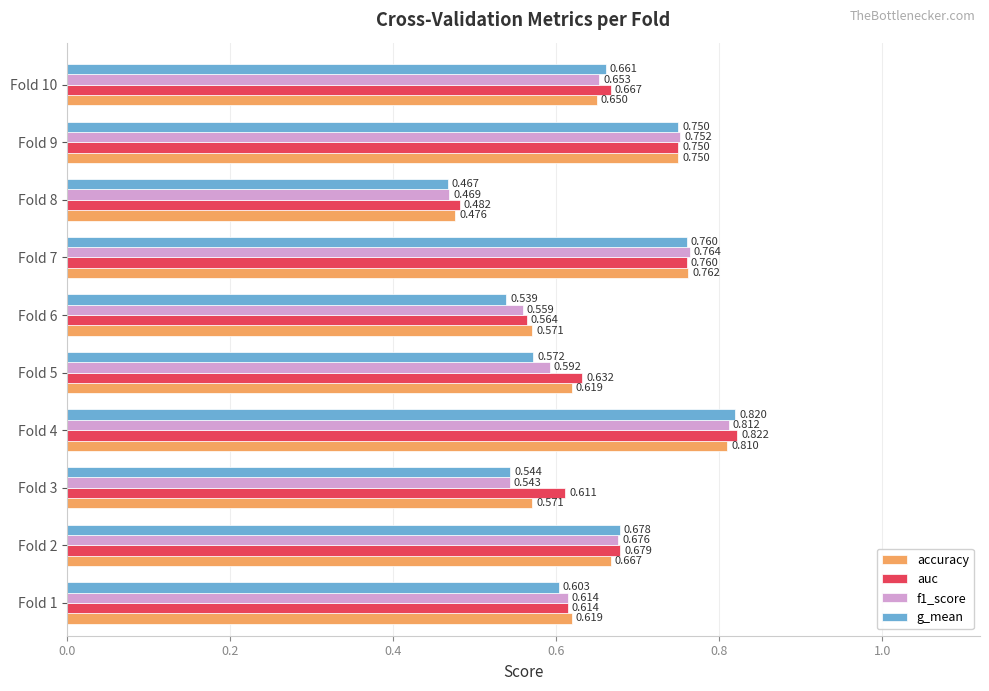

Is the value of g_mean at Fold 1 greater than the value of auc at Fold 10?

No